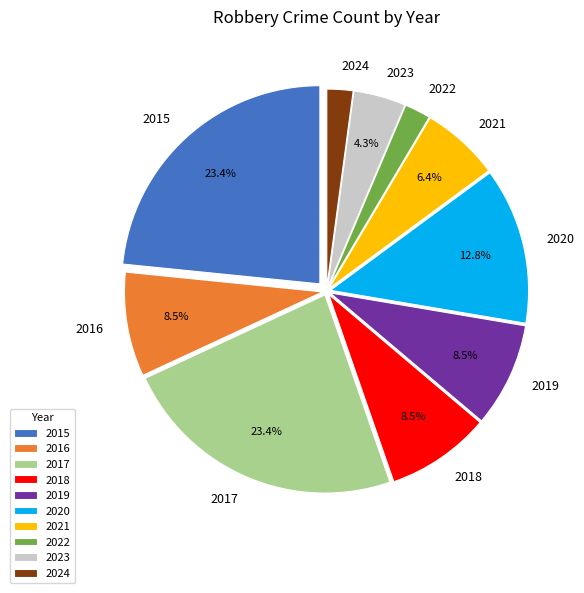

Is 2016 the majority of the pie?

No